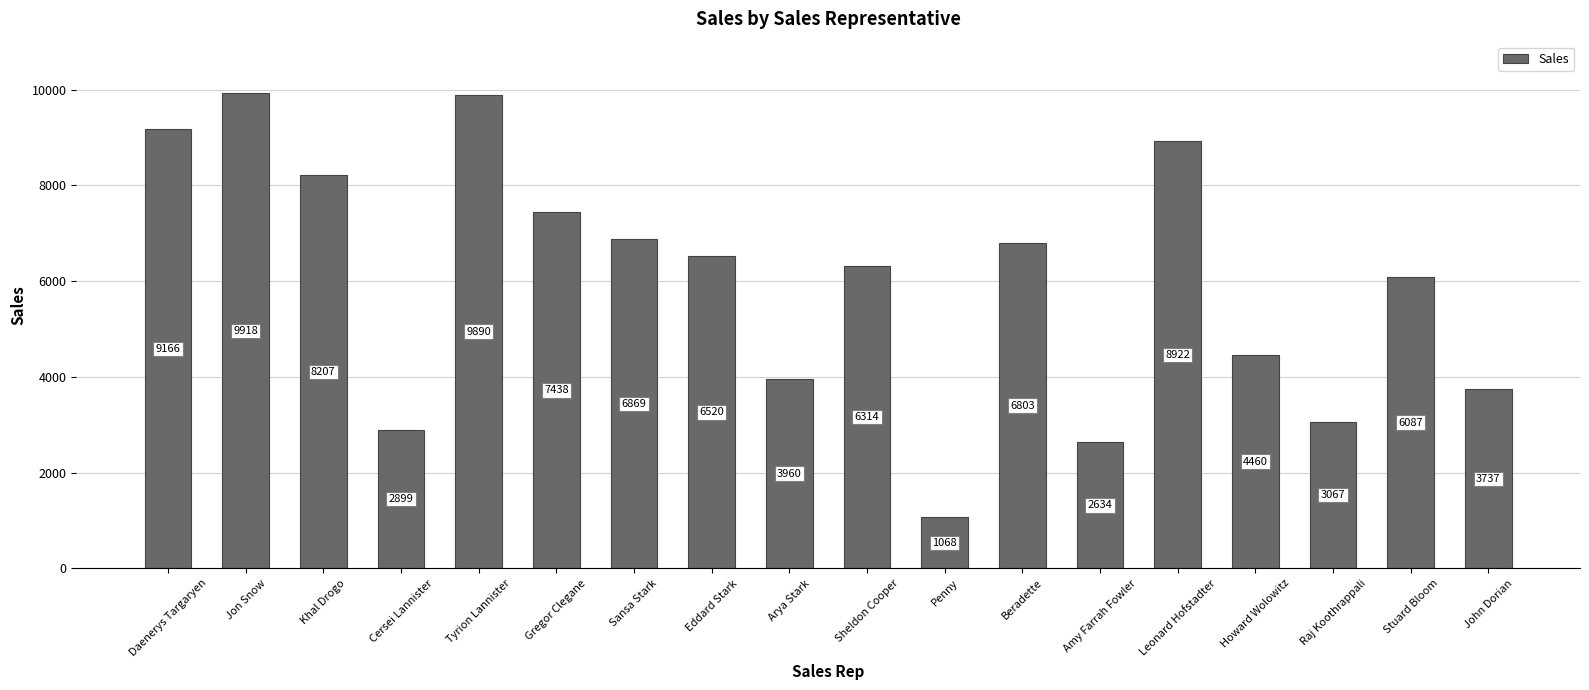

True or false: the data shows 837 at Cersei Lannister.

False